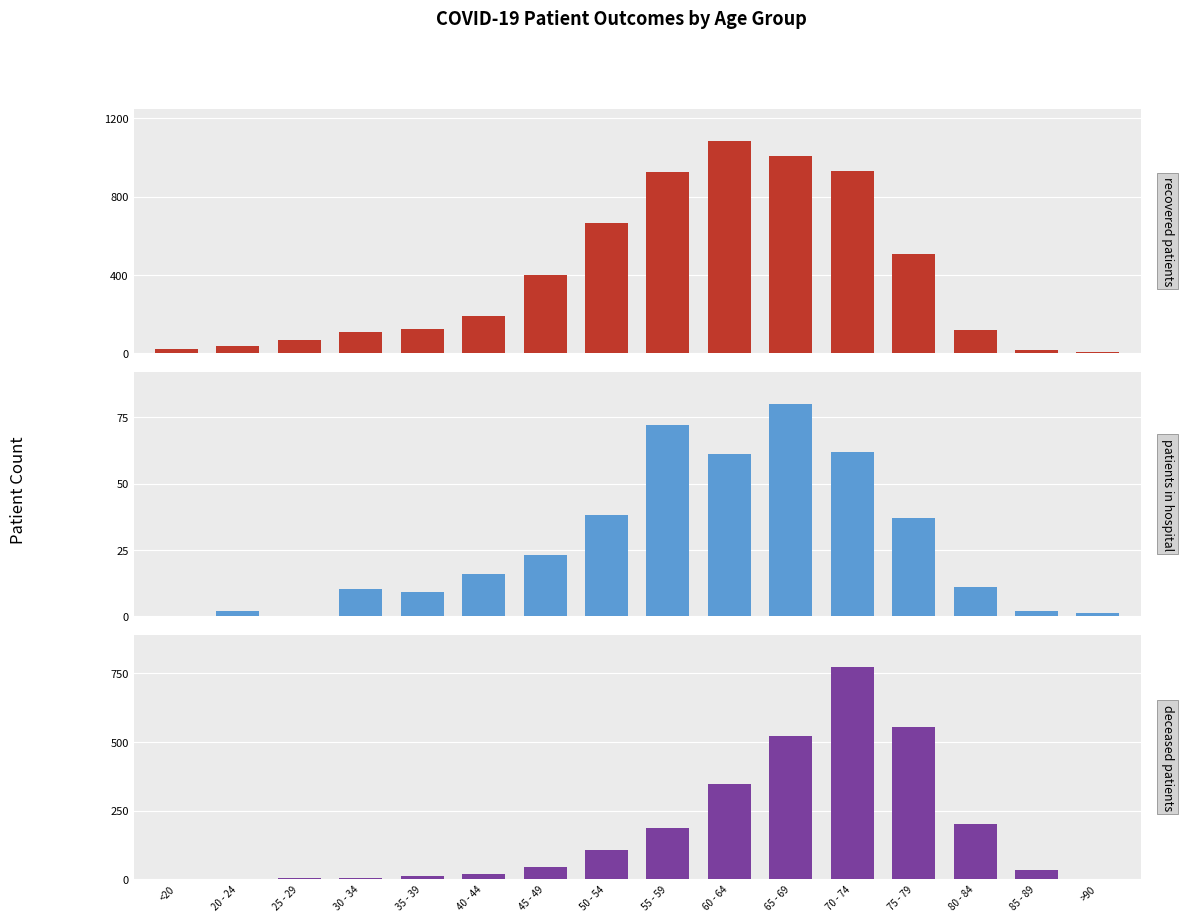

Between 35 - 39 and 45 - 49, which is larger?

45 - 49